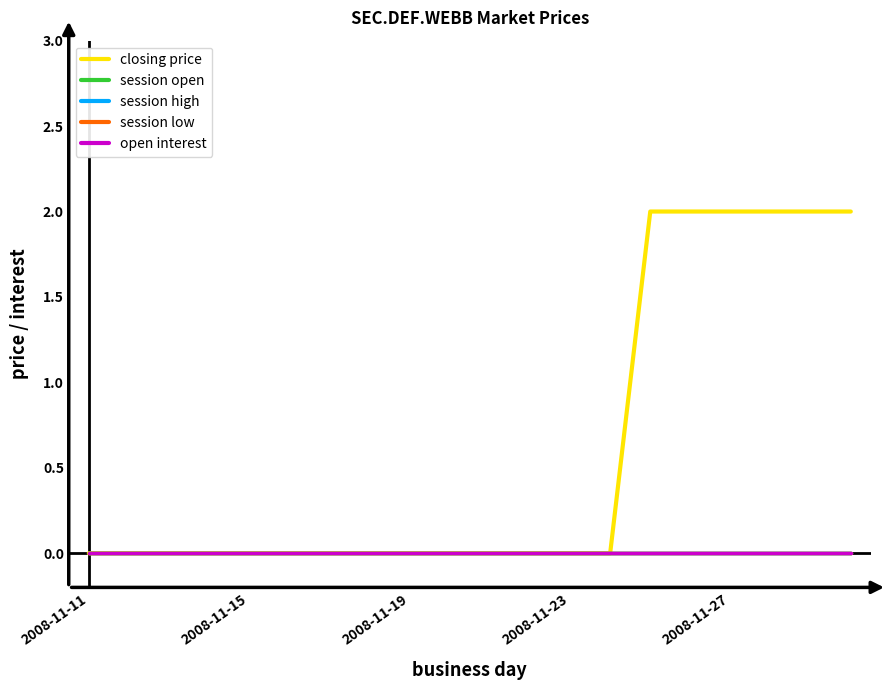

True or false: closing price and open interest intersect in this chart.

False